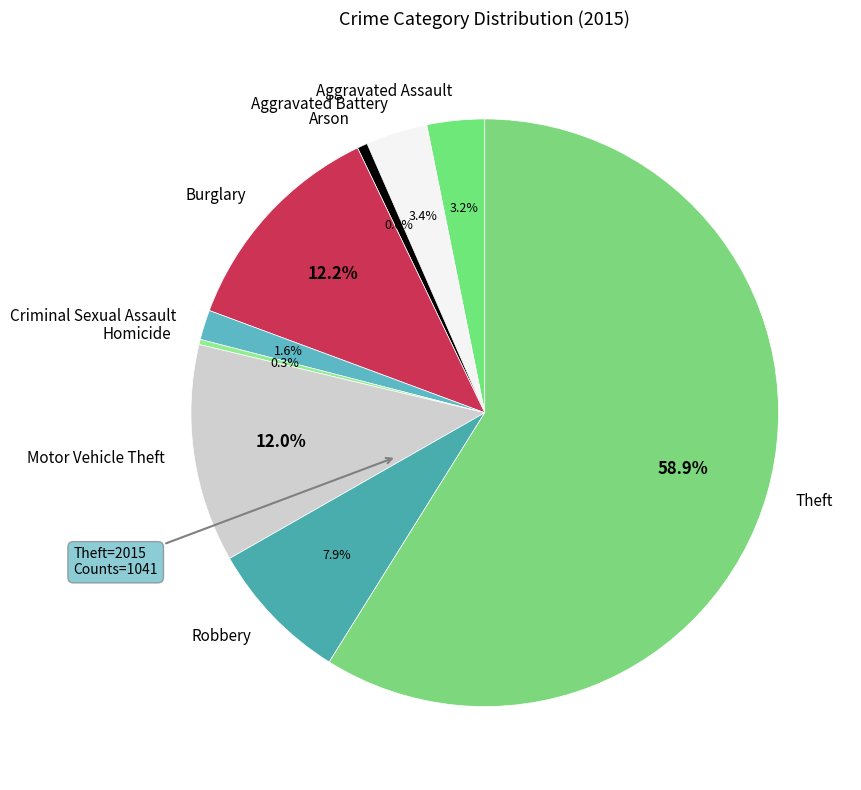

What portion of the pie excludes Arson?

99.4%